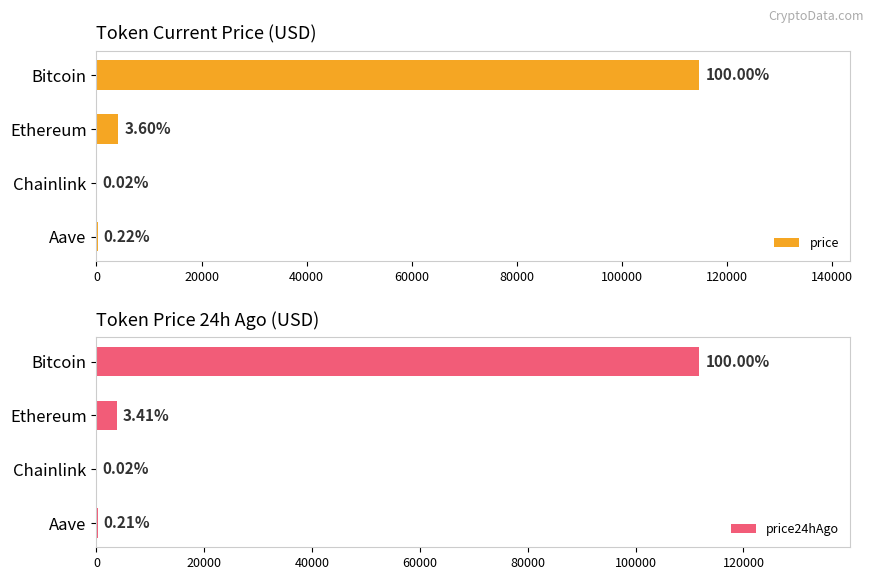

Is the value of price24hAgo at Chainlink greater than the value of price at Ethereum?

No